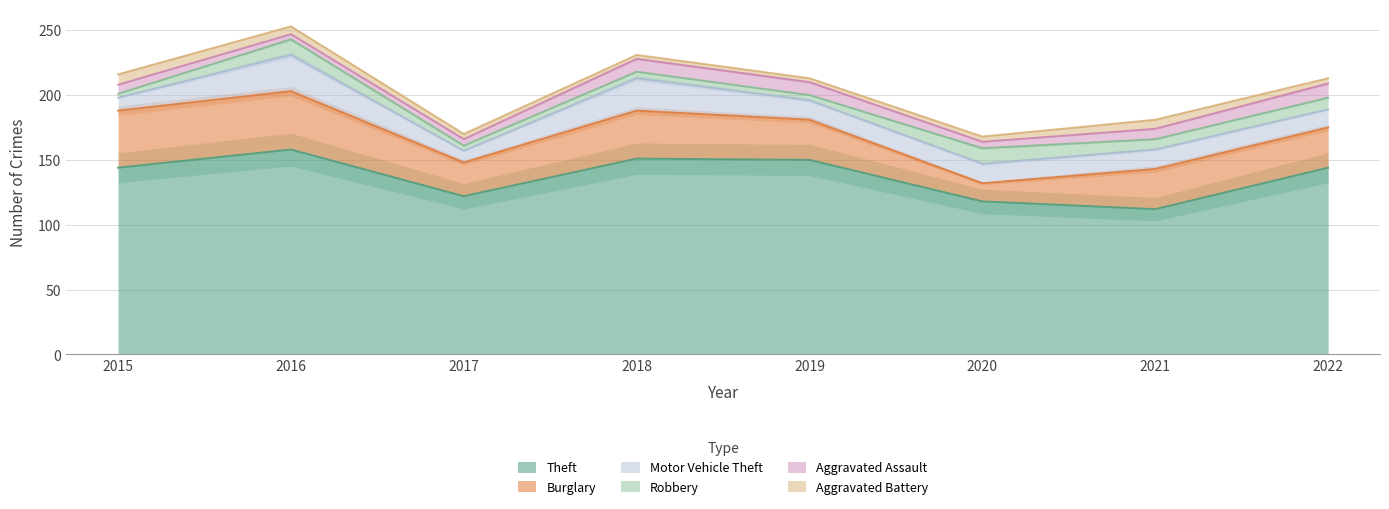

Which category has the highest value in the Aggravated Assault series?

2022